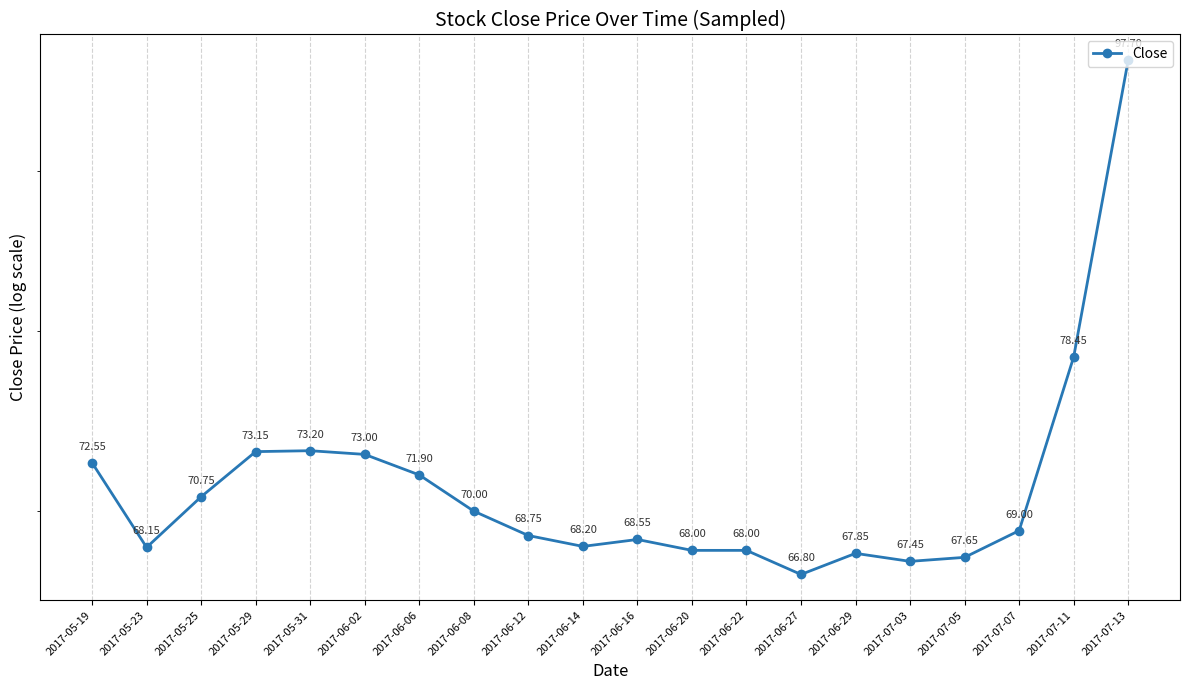

Approximately how many times larger is the value at 2017-07-11 compared to 2017-06-14?

1.2